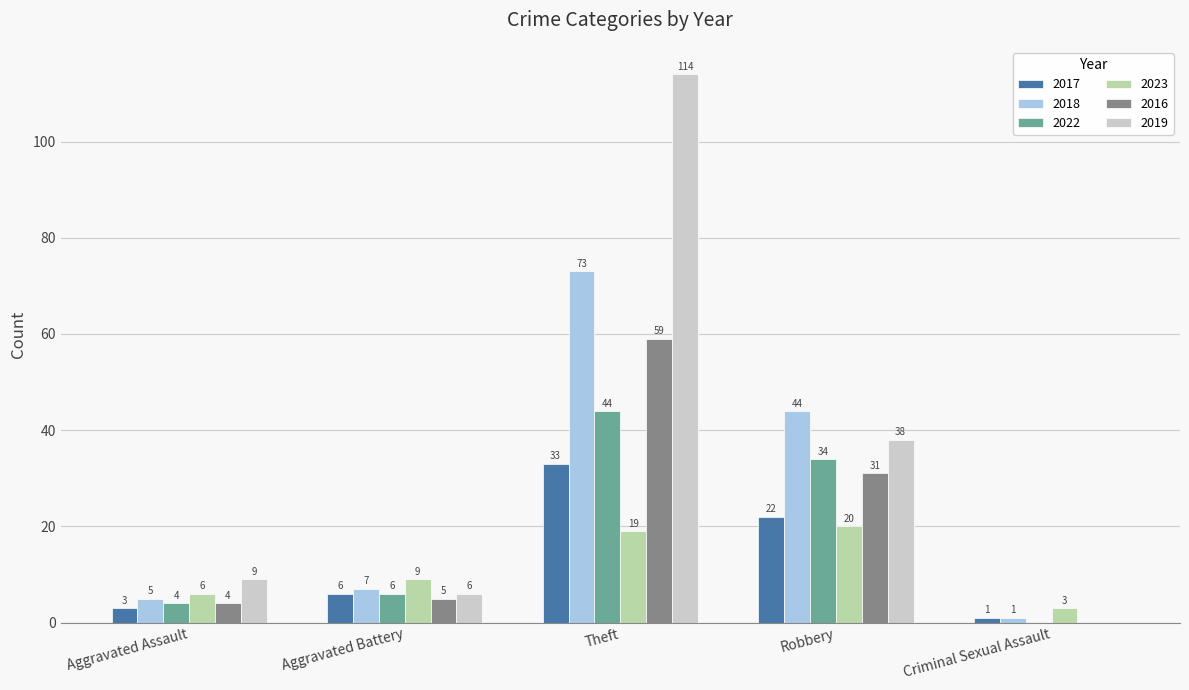

The value of 2018 at Aggravated Battery is 7. True or false?

True